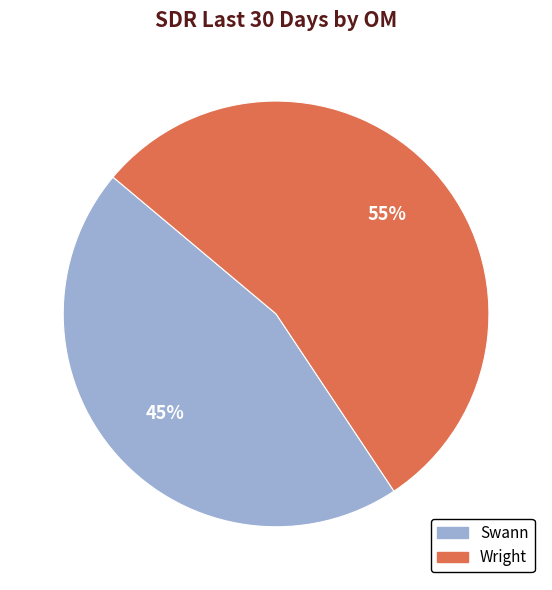

To the nearest percent, what percentage of the pie is Wright?

55%